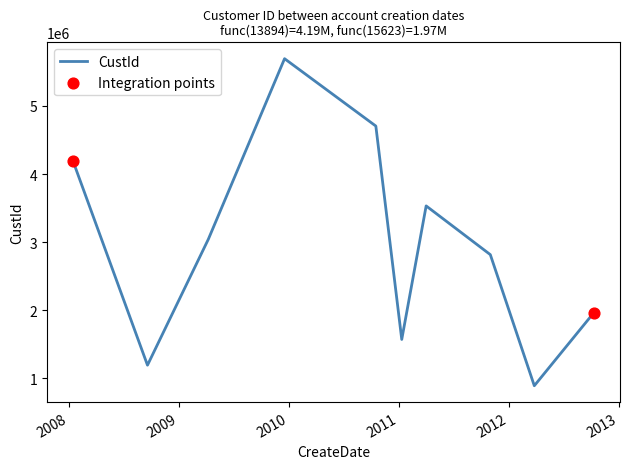

What is the maximum value shown in the chart?

5694730